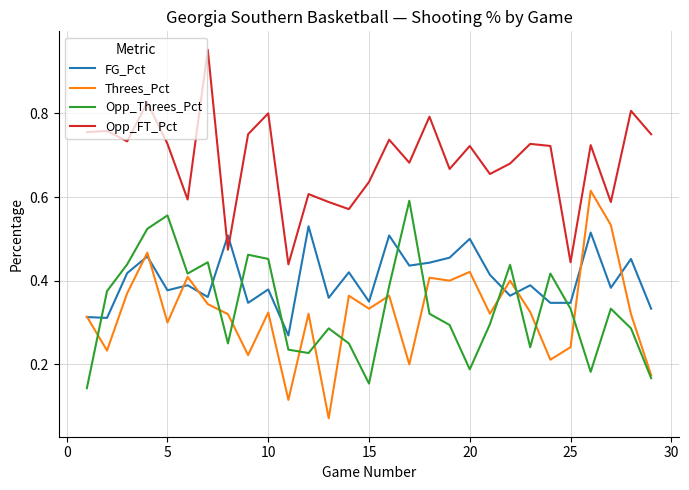

After their last crossing, which series has the higher values: Opp_FT_Pct or FG_Pct?

Opp_FT_Pct